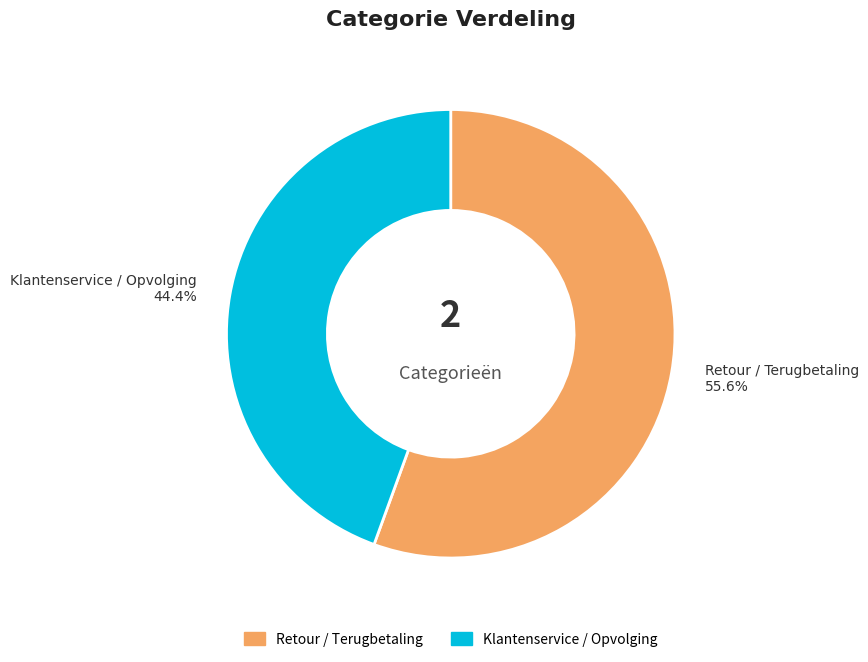

Rank the categories by value from highest to lowest.

Retour / Terugbetaling, Klantenservice / Opvolging